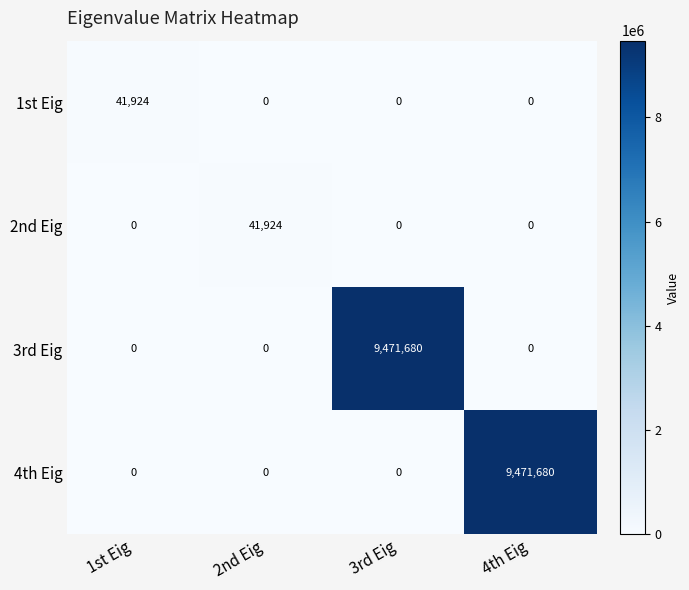

What is the average value of the 3rd Eig series?

2367920